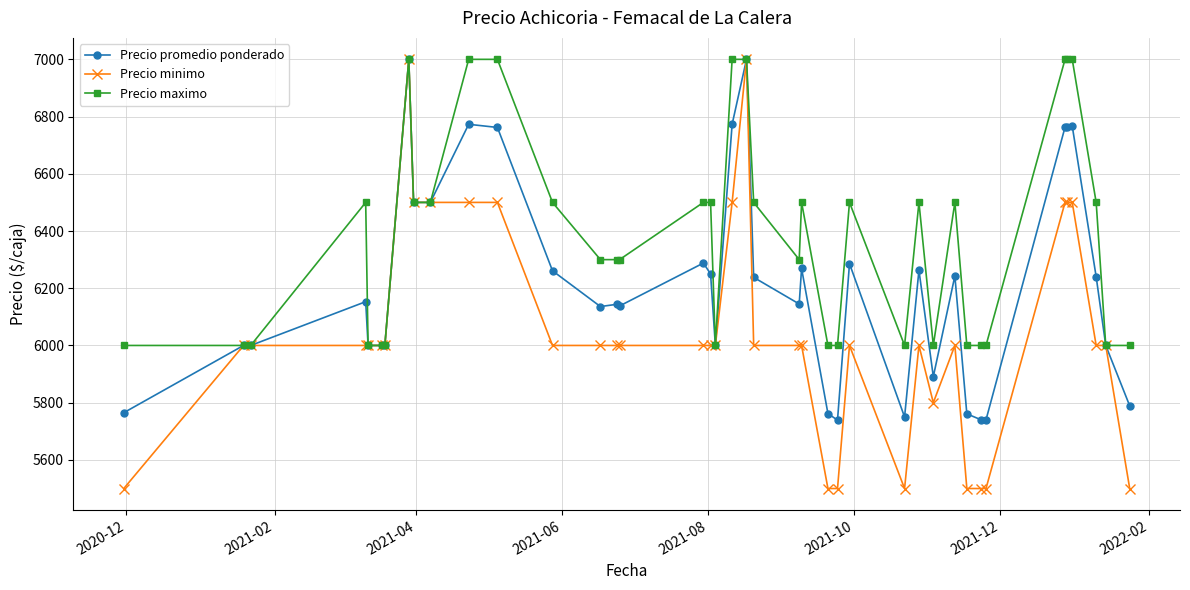

True or false: Precio promedio ponderado has more than 2 interior local peaks.

True